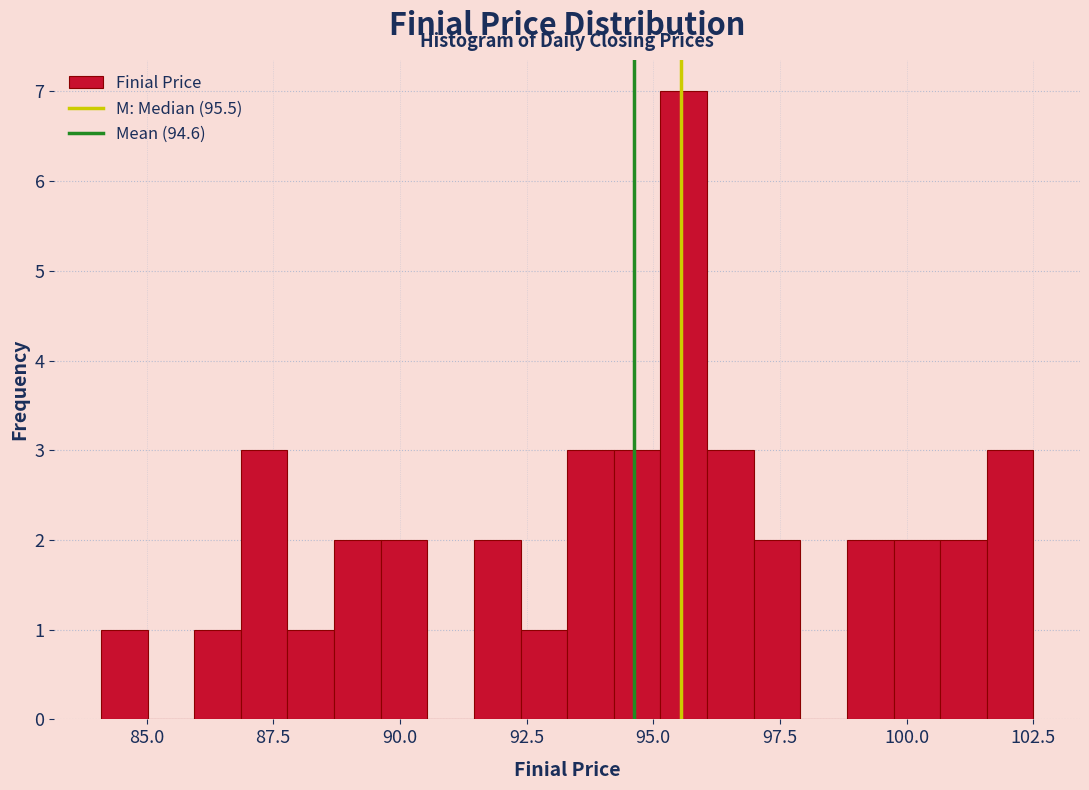

Read against the x-axis, roughly where is the centre of the tallest bar?

95.5